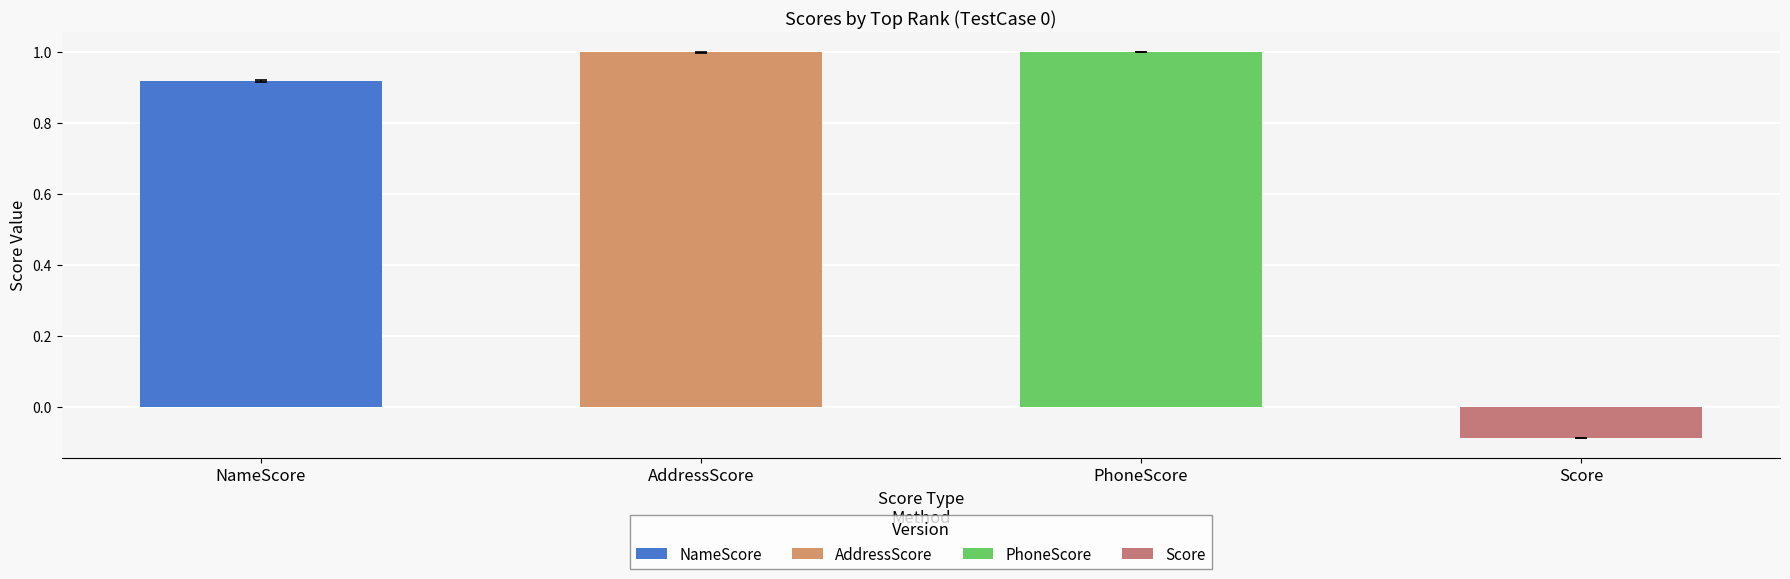

What is the value of the AddressScore bar at the 7th from the left?

1.0